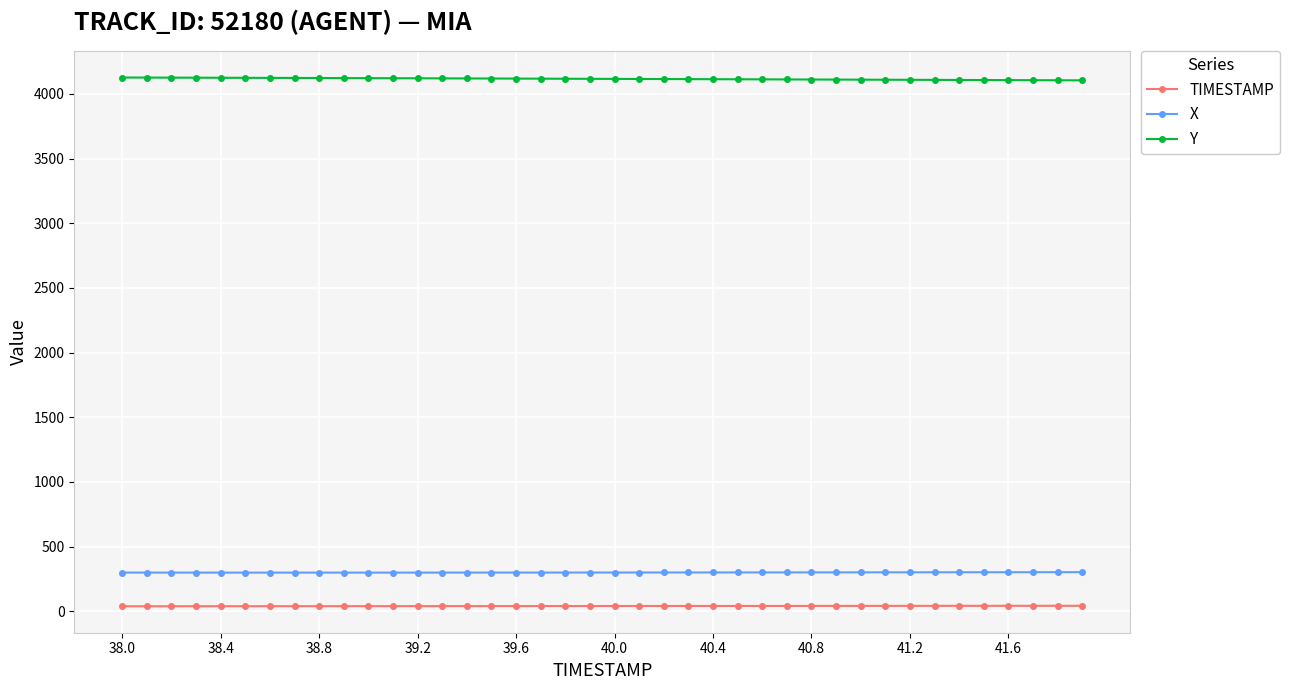

True or false: TIMESTAMP and X intersect in this chart.

False